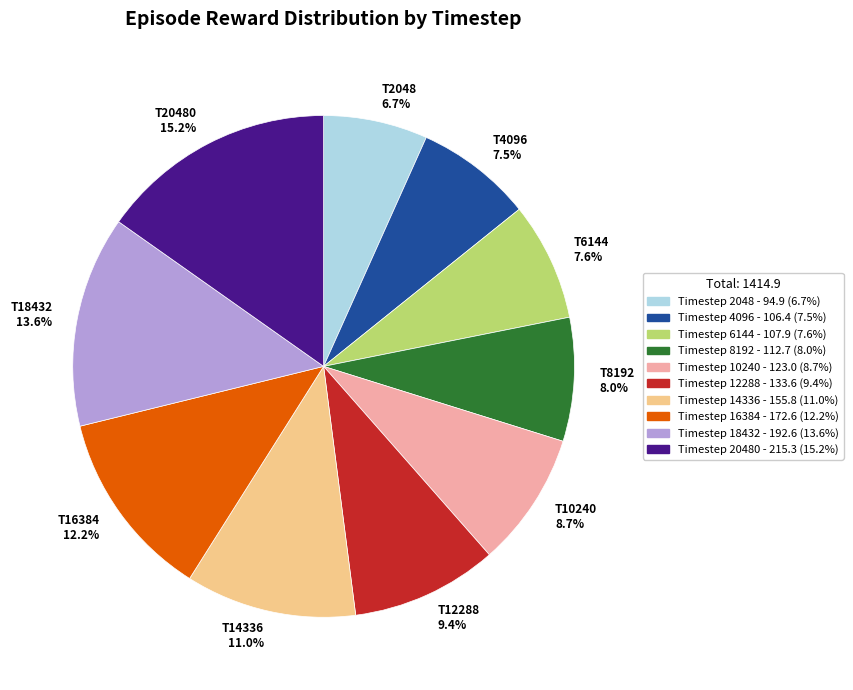

Is there any slice that represents more than half of the pie?

No